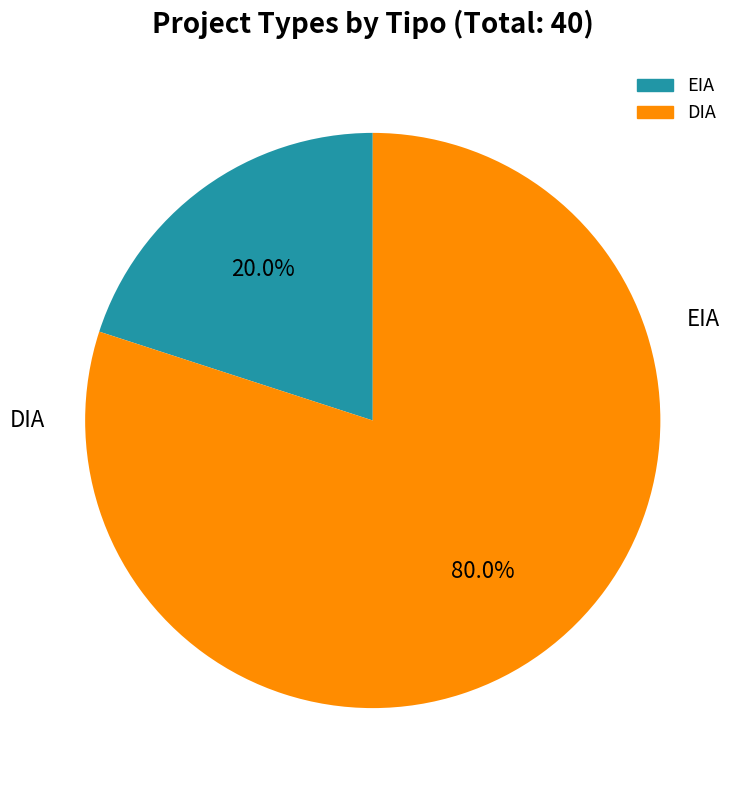

Combined, what portion of the pie is DIA and EIA?

100.0%